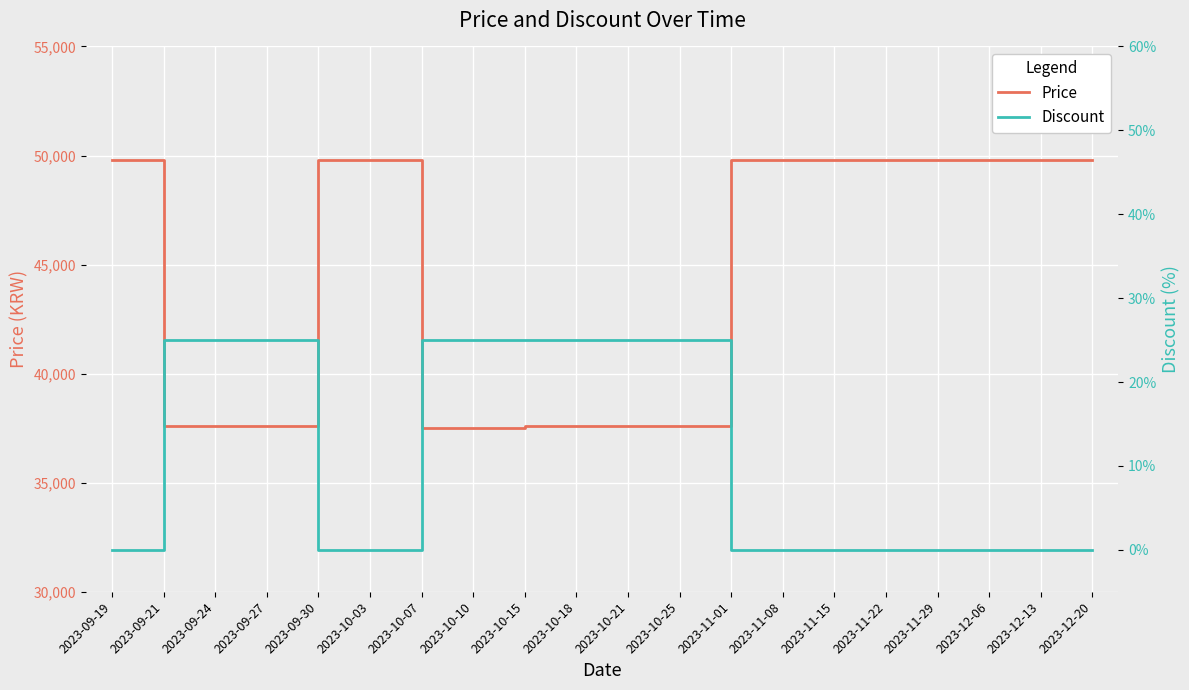

Reading left to right, what are all the values shown in this chart?

Price: 2023-09-19=49800	2023-09-21=37590	2023-09-24=37590	2023-09-27=37590	2023-09-30=49800	2023-10-03=49800	2023-10-07=37490	2023-10-10=37490	2023-10-15=37590	2023-10-18=37590	2023-10-21=37590	2023-10-25=37590	2023-11-01=49800	2023-11-08=49800	2023-11-15=49800	2023-11-22=49800	2023-11-29=49800	2023-12-06=49800	2023-12-13=49800	2023-12-20=49800
Discount: 2023-09-19=0	2023-09-21=25	2023-09-24=25	2023-09-27=25	2023-09-30=0	2023-10-03=0	2023-10-07=25	2023-10-10=25	2023-10-15=25	2023-10-18=25	2023-10-21=25	2023-10-25=25	2023-11-01=0	2023-11-08=0	2023-11-15=0	2023-11-22=0	2023-11-29=0	2023-12-06=0	2023-12-13=0	2023-12-20=0